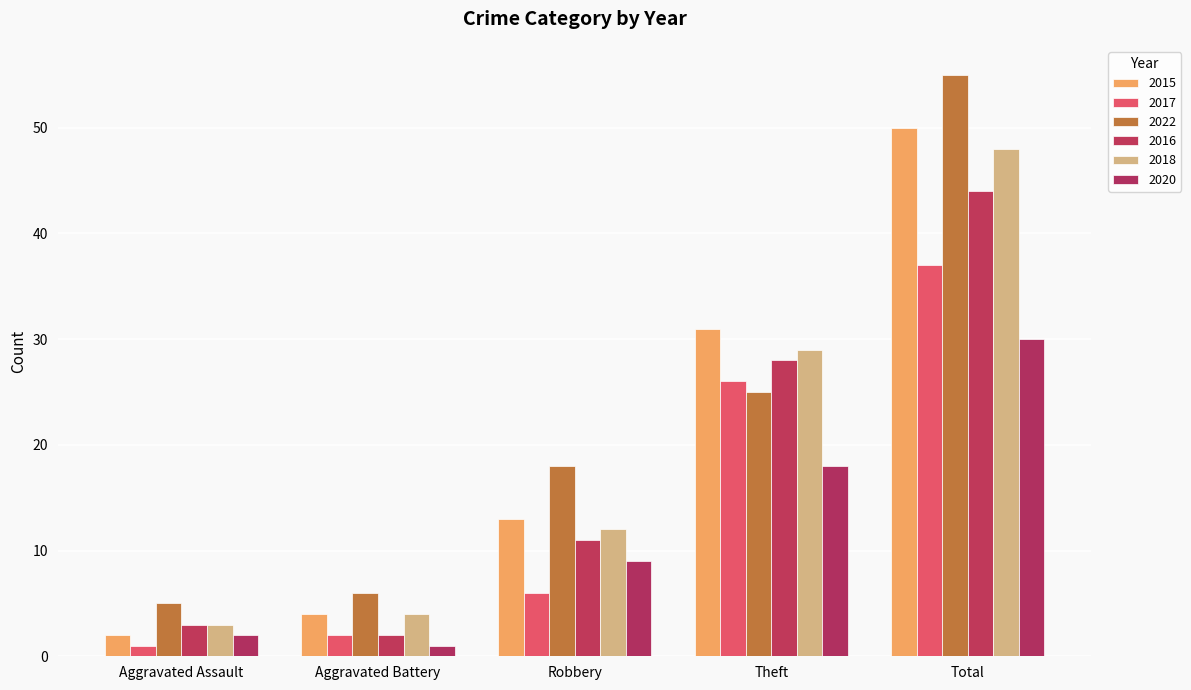

What is the label of the 3rd bar from the left?

Robbery